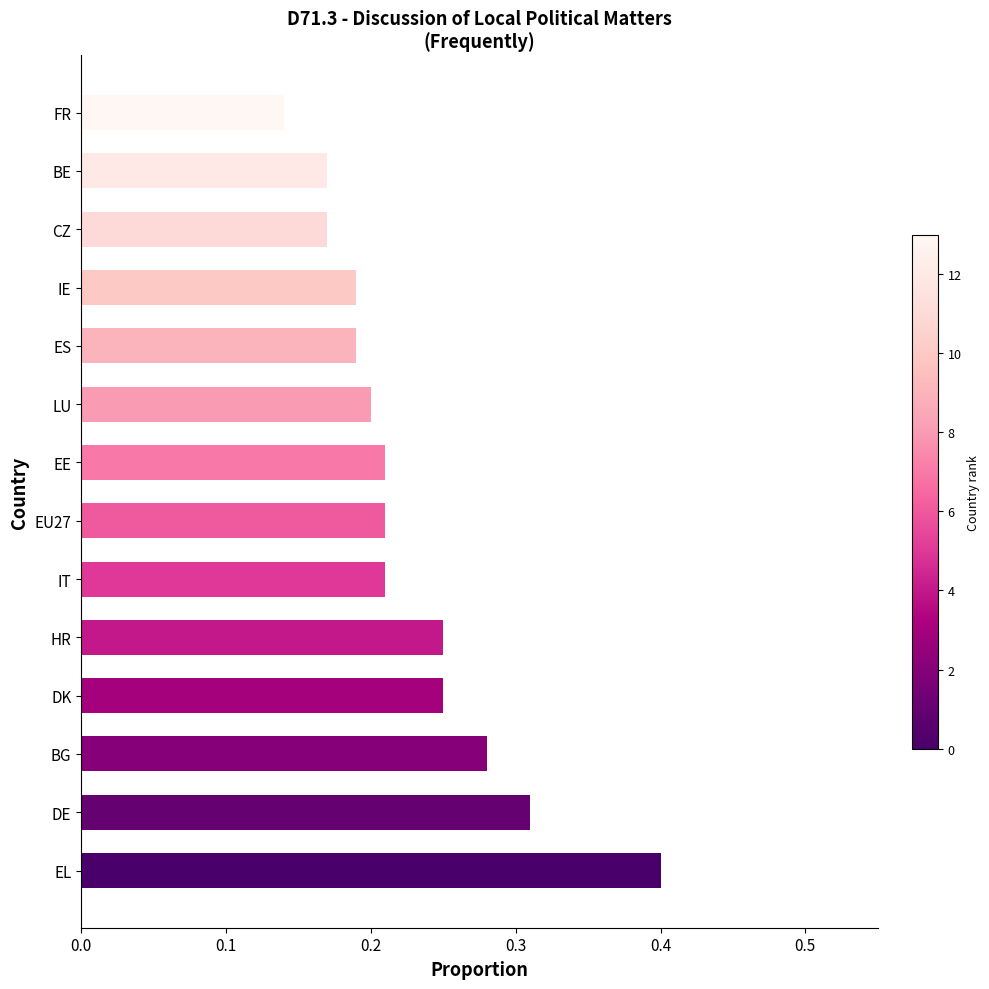

What is the sum of the values at IE and LU?

0.4